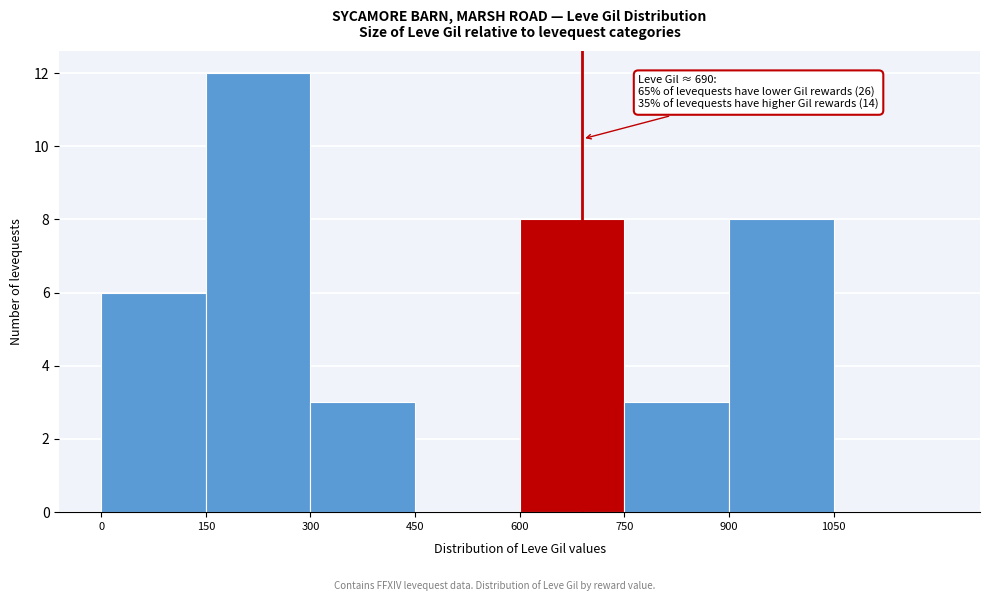

Which range on the x-axis has the tallest bar?

150 to 300